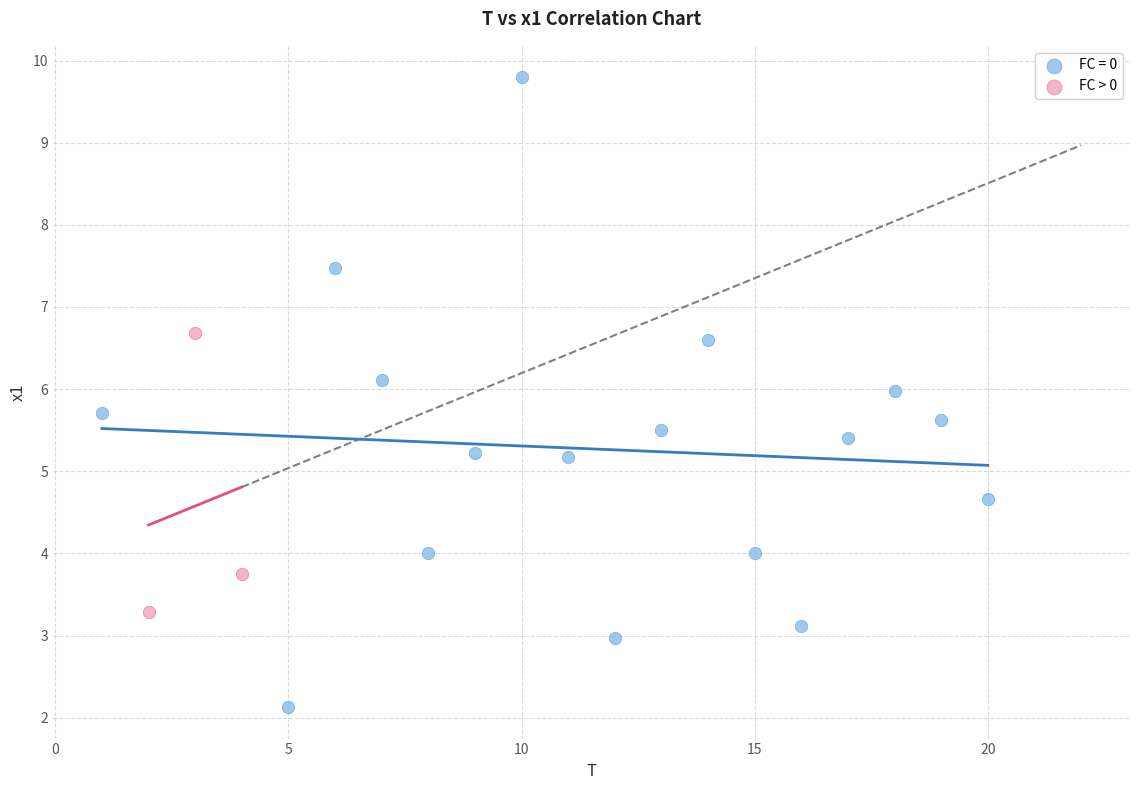

Which series reaches the maximum Y coordinate?

FC = 0